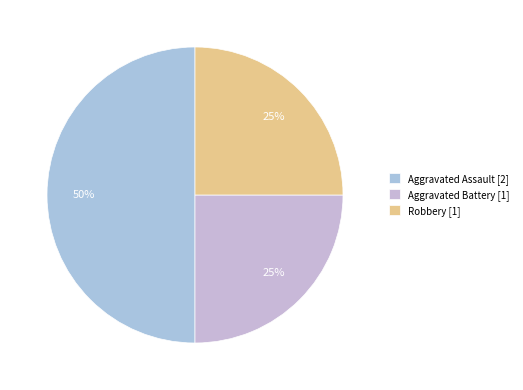

To the nearest percent, what portion does Robbery represent?

25%